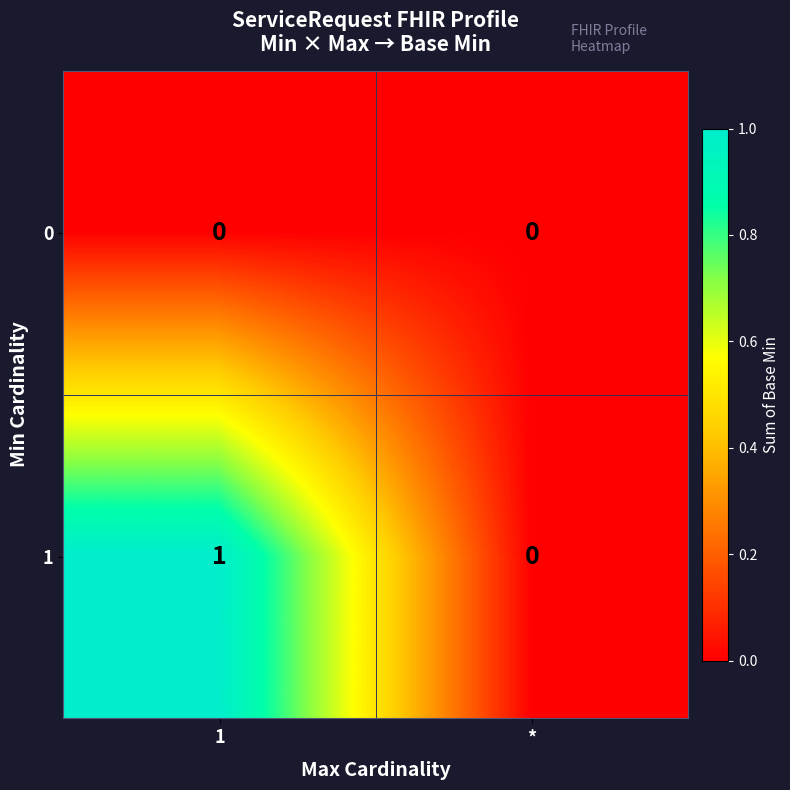

What is the difference between the highest and lowest values at 1?

1